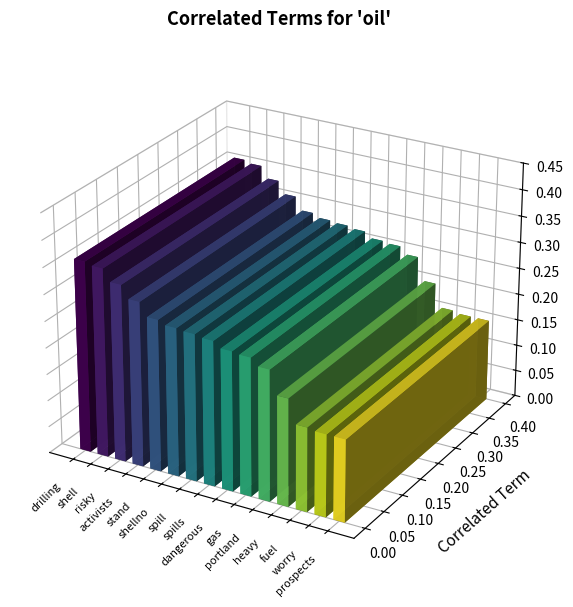

At which label is the value closest to 0?

worry